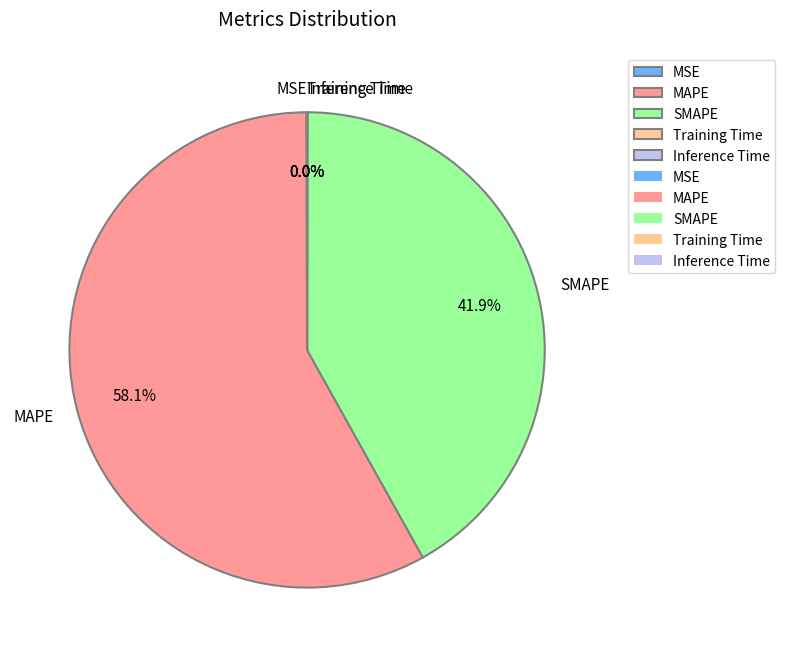

Does any single category account for the majority?

Yes